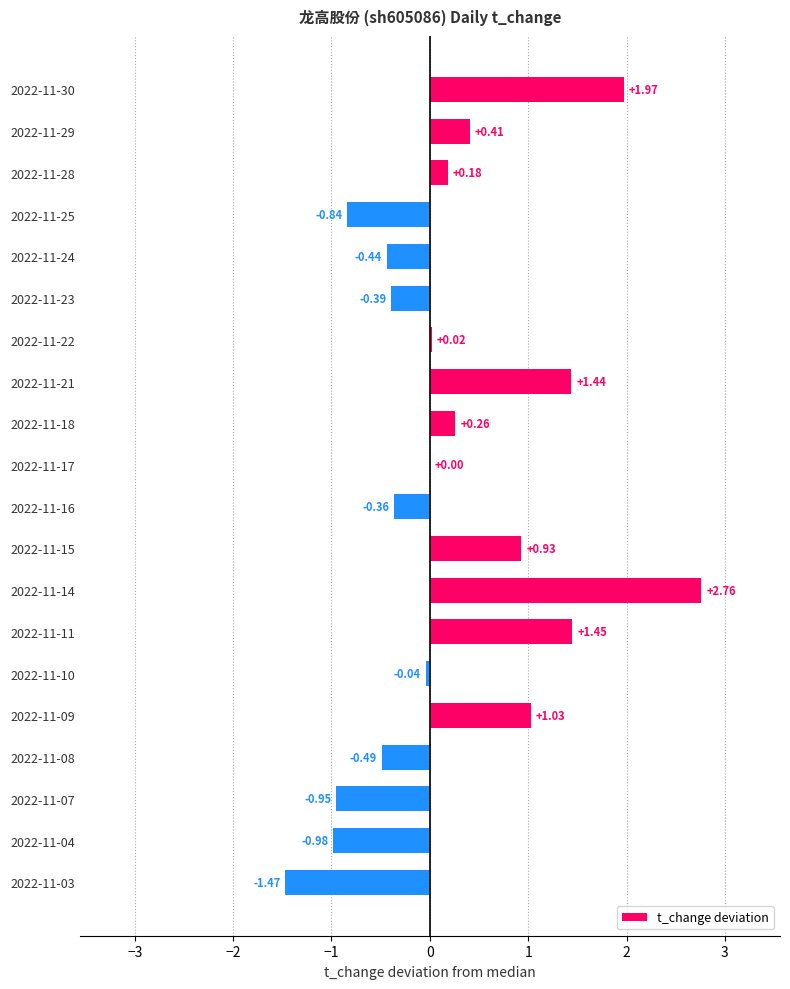

Between 2022-11-03 and 2022-11-22, which is larger?

2022-11-22